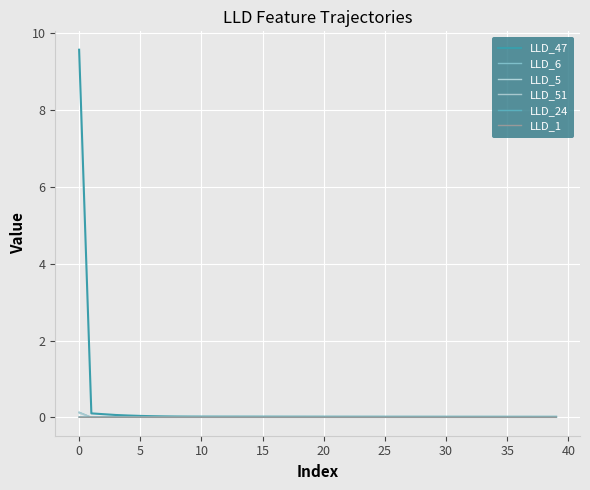

How many lines are shown in the chart?

6